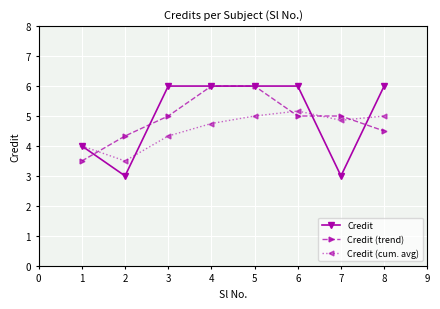

Where is Credit (cum. avg) nearest to the value 4?

1